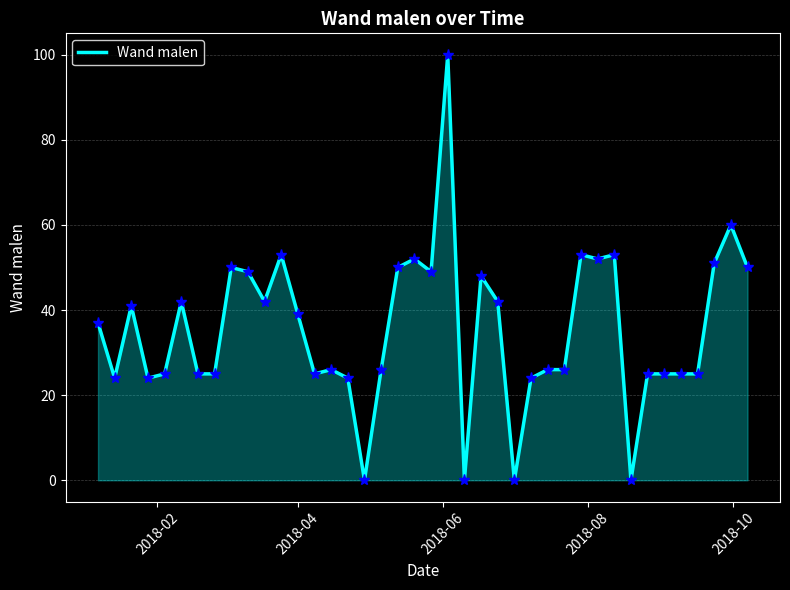

What is the greatest value displayed?

100